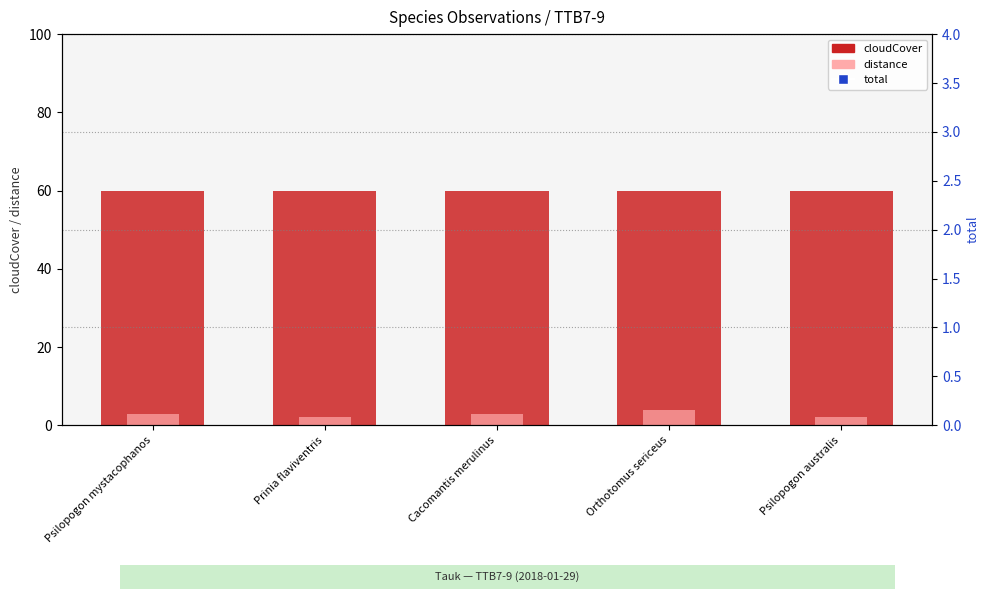

What is the total value across all series at Prinia flaviventris?

97